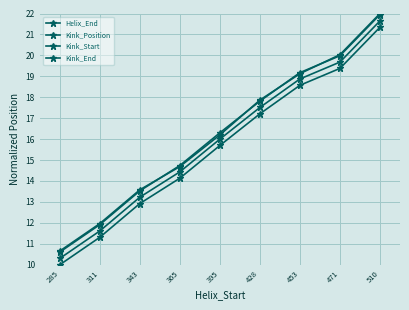

Is it true that Kink_Start equals 9.3 at 471?

False